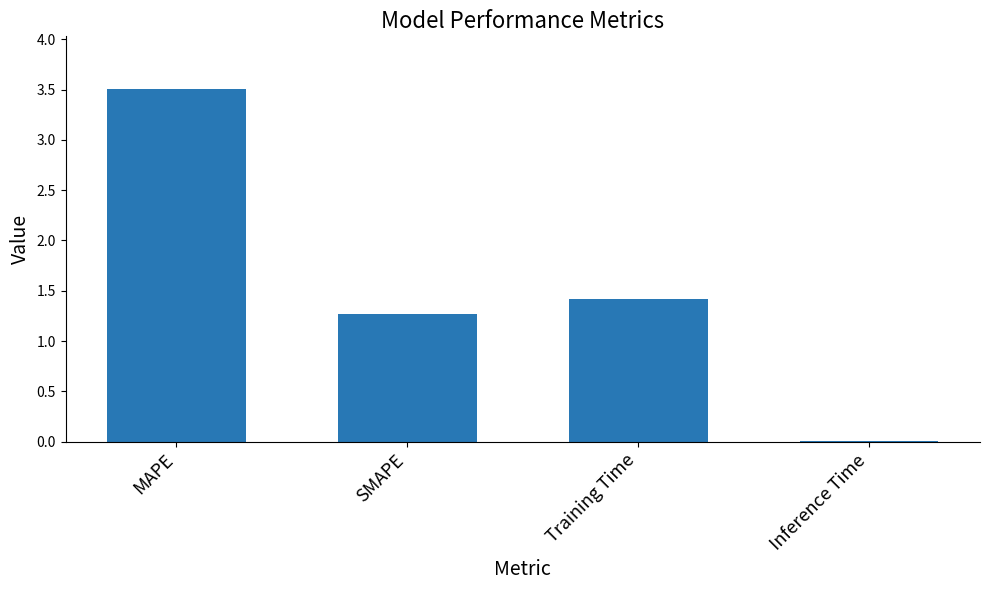

What is the greatest value displayed?

3.5